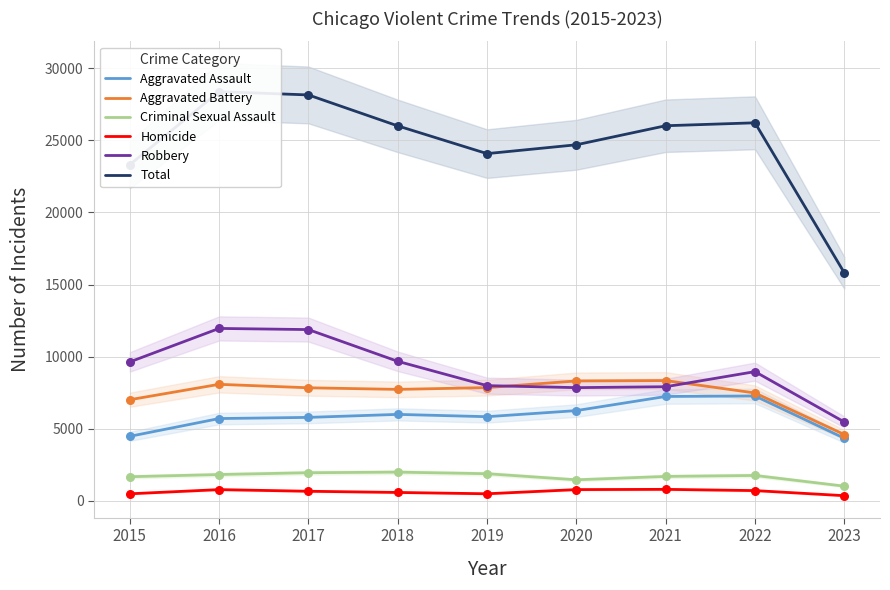

Which series has the largest total across all categories?

Total